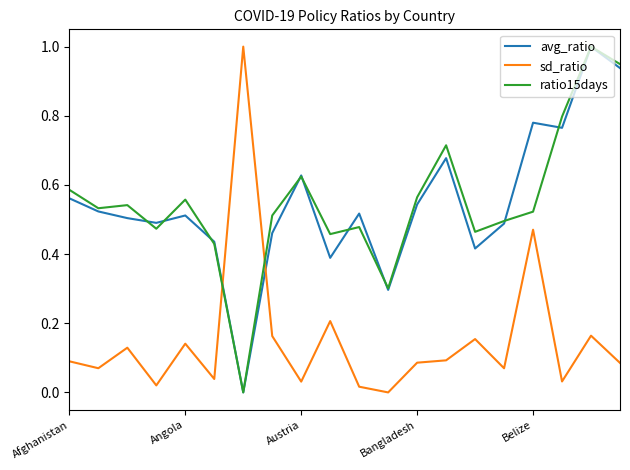

After their last crossing, which series has the higher values: sd_ratio or ratio15days?

ratio15days